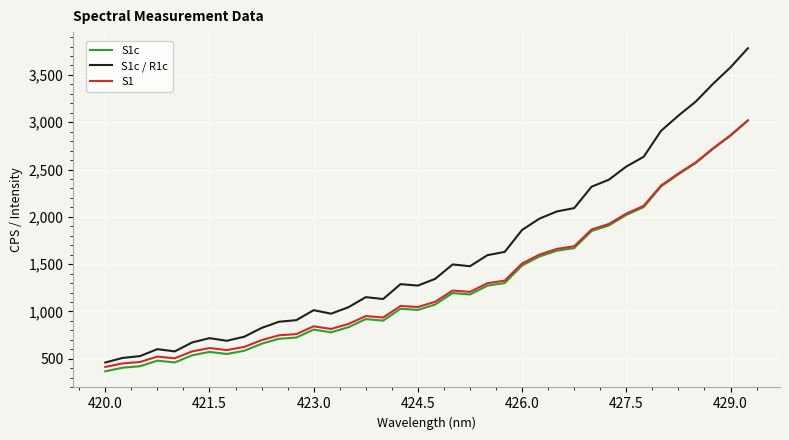

True or false: S1c has more than 1 points higher than both neighbors.

True